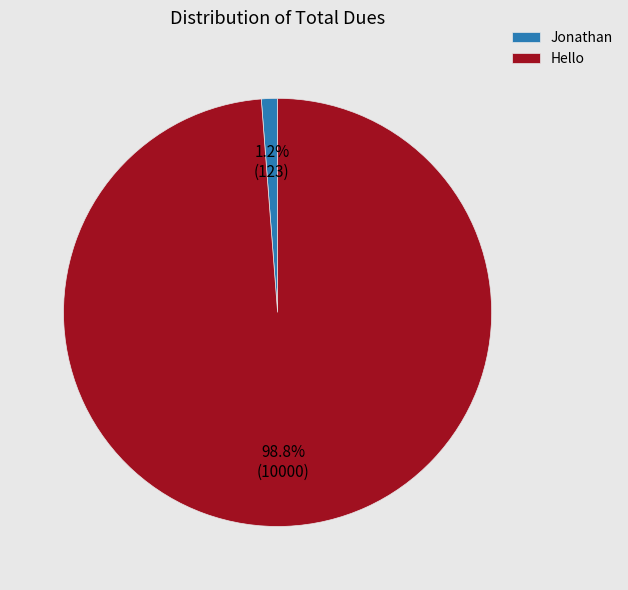

Combined, what portion of the pie is Hello and Jonathan?

100.0%